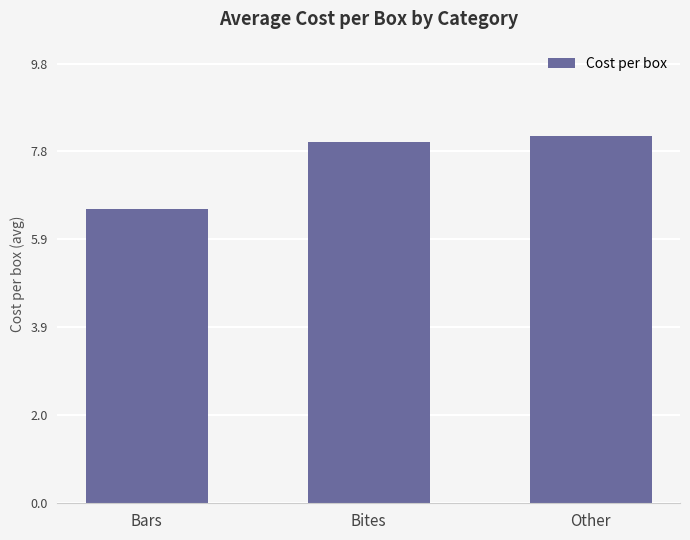

Reading left to right, transcribe all the data shown in this chart.

6.6	8.1	8.2